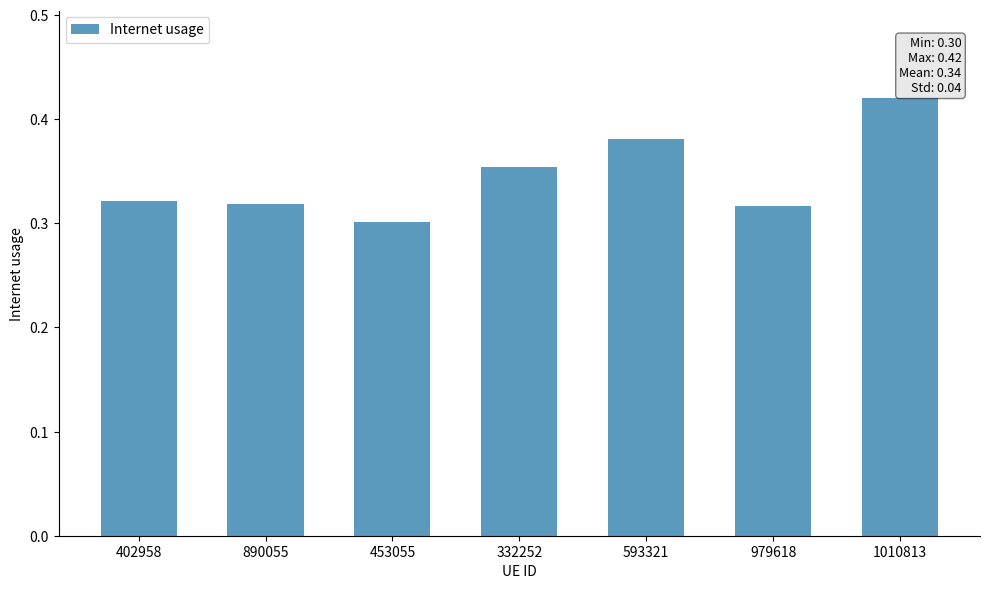

How many bars are there in total?

7